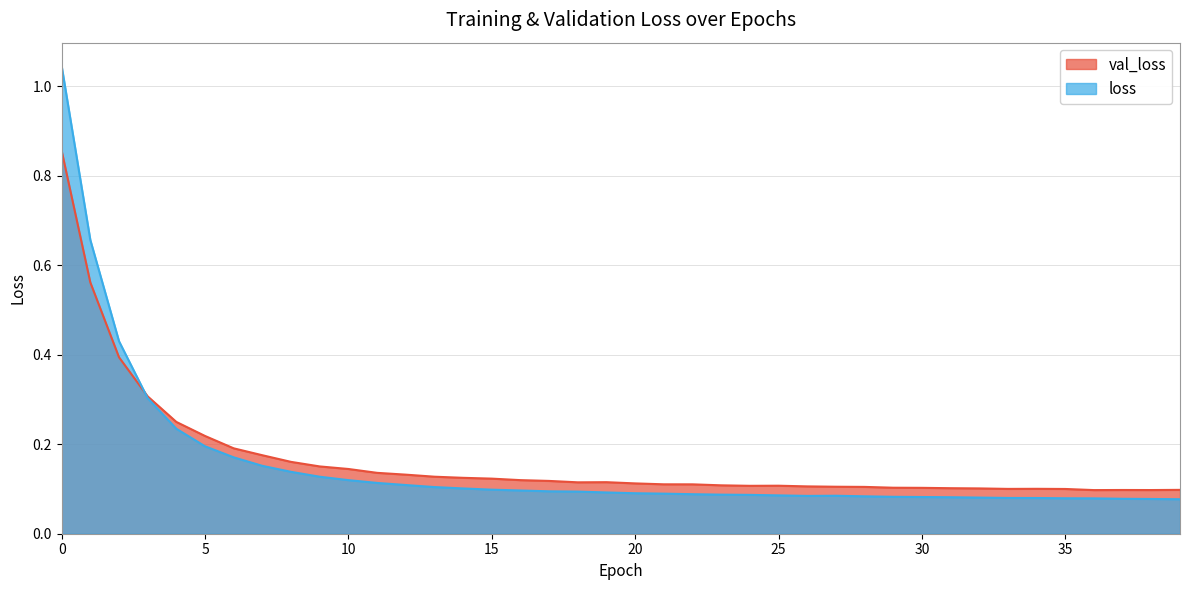

What is the difference between the second highest and second lowest values in the loss series?

0.6